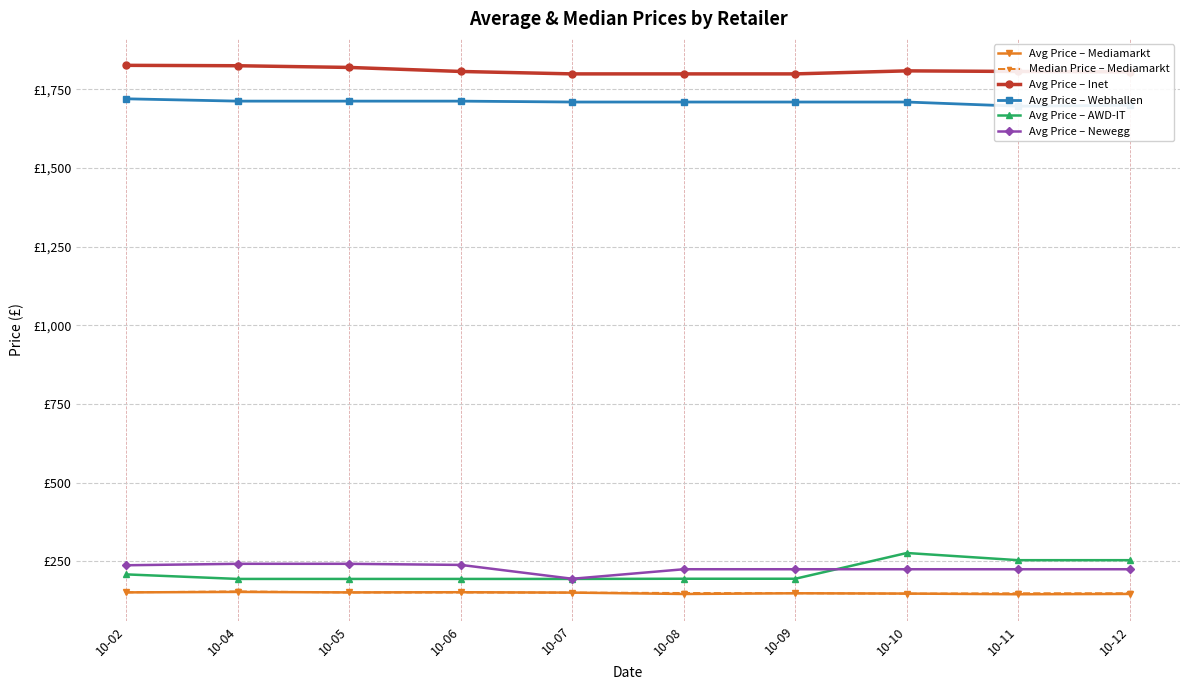

At 10-12, list the series in order from smallest to largest.

Avg Price – Mediamarkt, Median Price – Mediamarkt, Avg Price – Newegg, Avg Price – AWD-IT, Avg Price – Webhallen, Avg Price – Inet